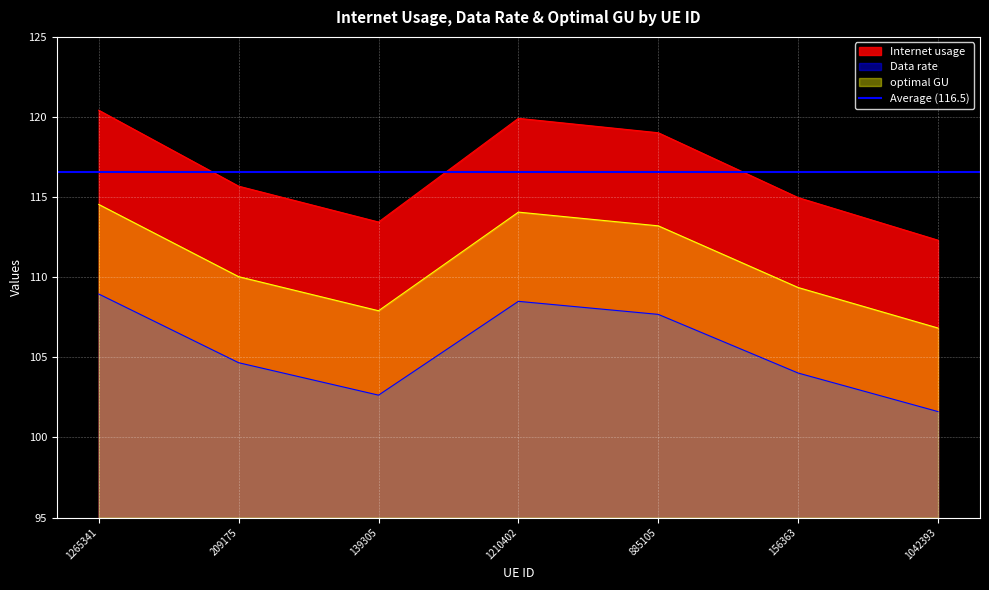

What is the total value across all series at 156363?

328.4